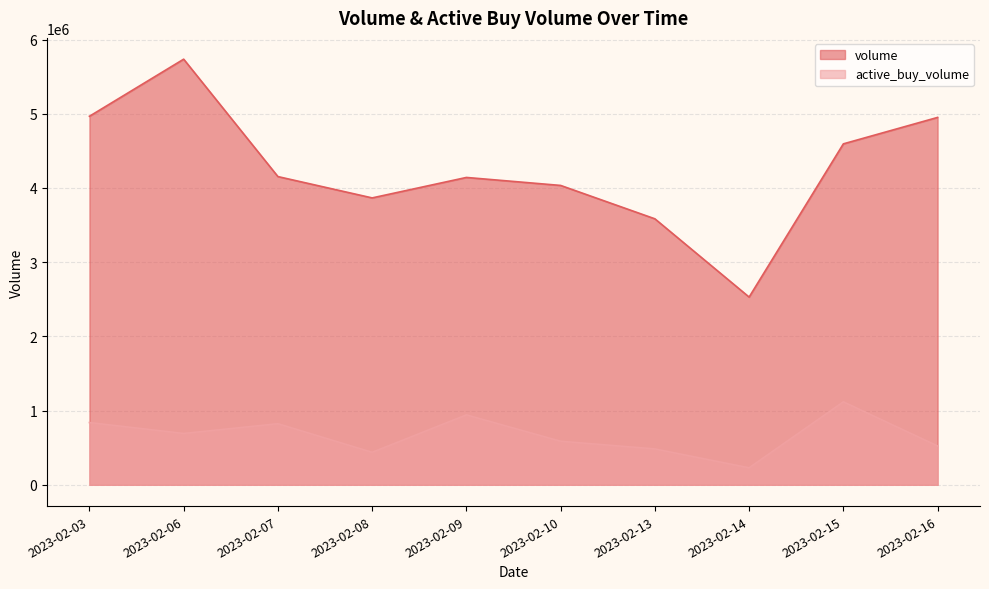

What is the value of the volume point at the 8th from the left?

2529602